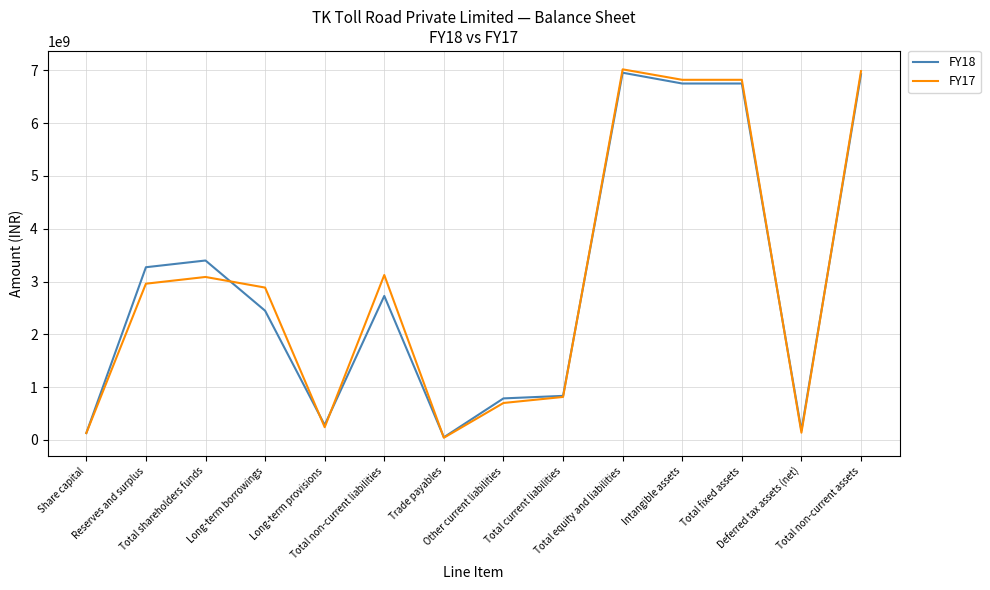

What is the approximate value of FY17 at Long-term borrowings, to the nearest 100?

2884780000